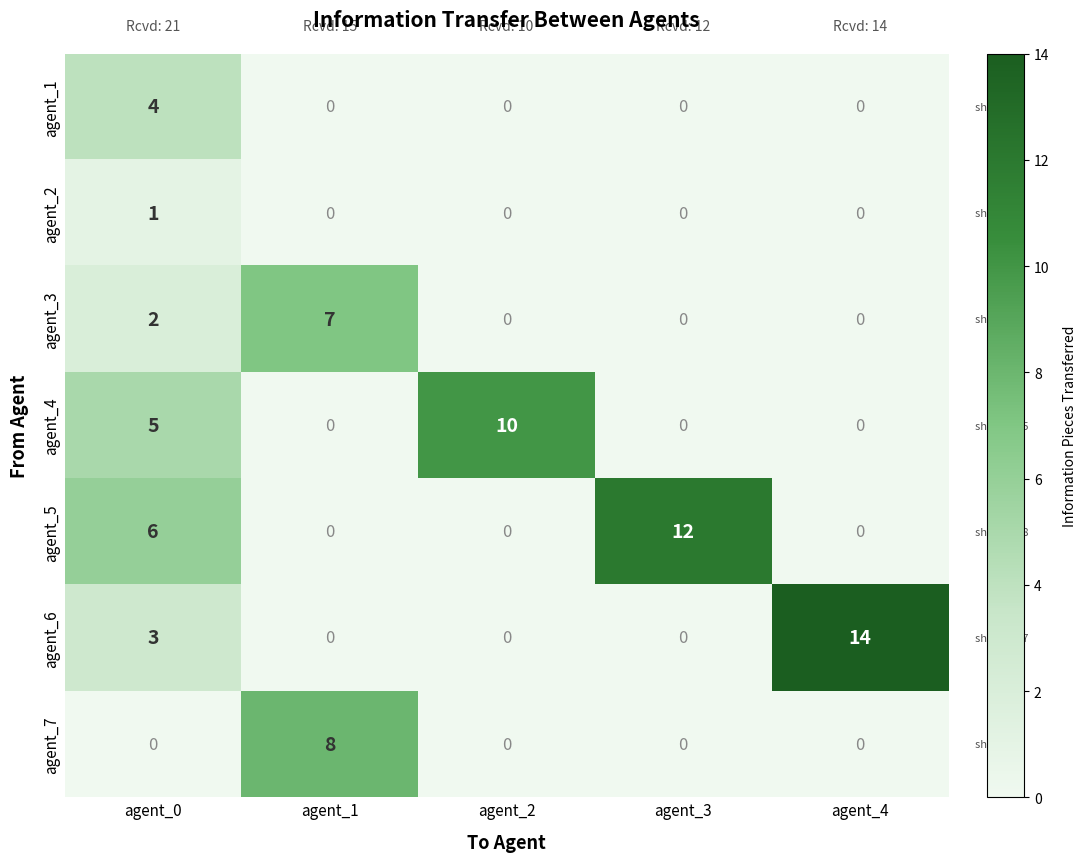

Which series has the largest range (max minus min)?

agent_6